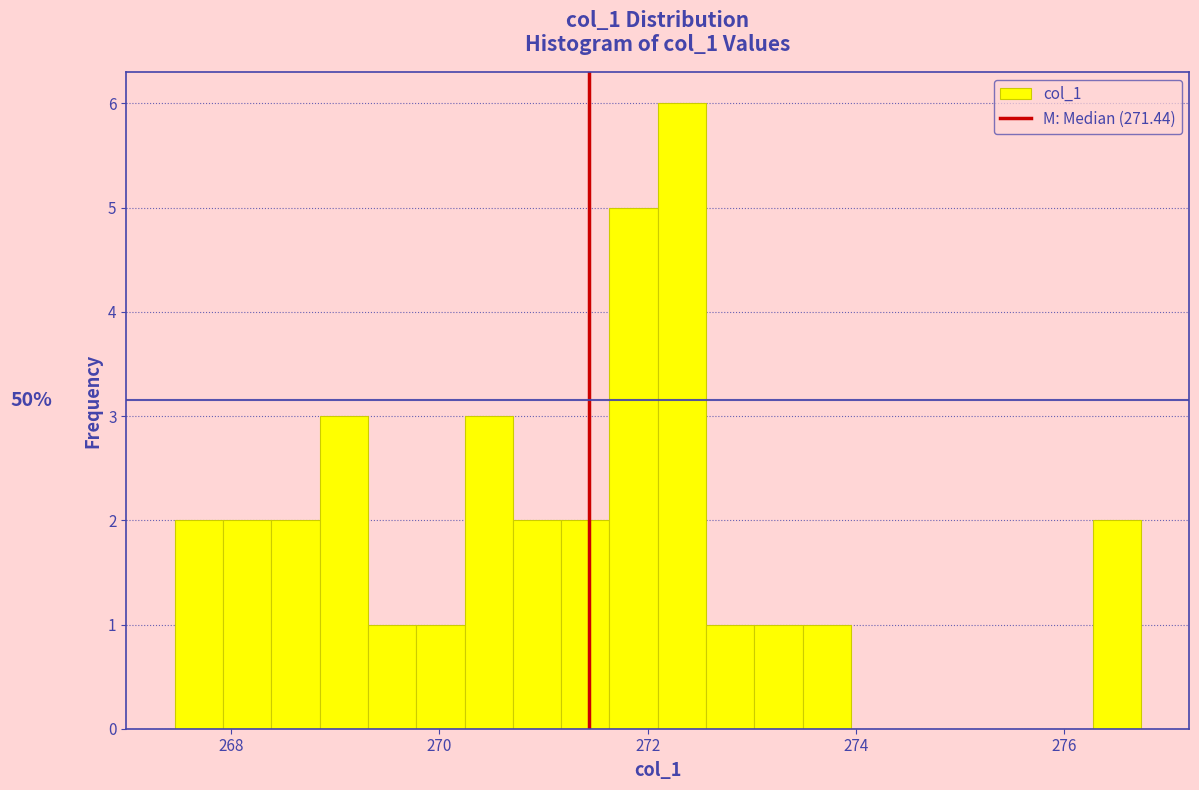

Around what value on the x-axis is the tallest bar? Give the approximate position of its centre, as read against the axis.

272.4